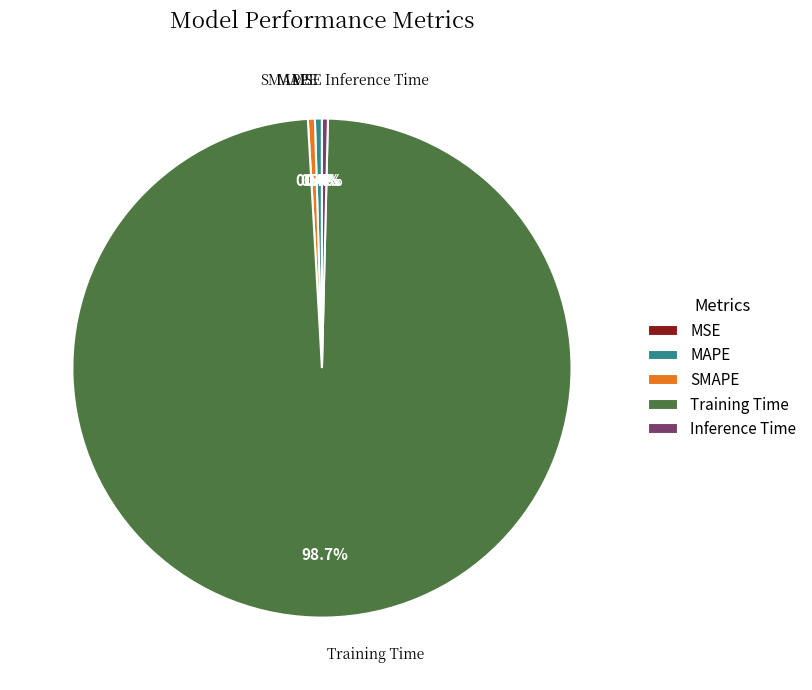

Is Training Time the majority of the pie?

Yes